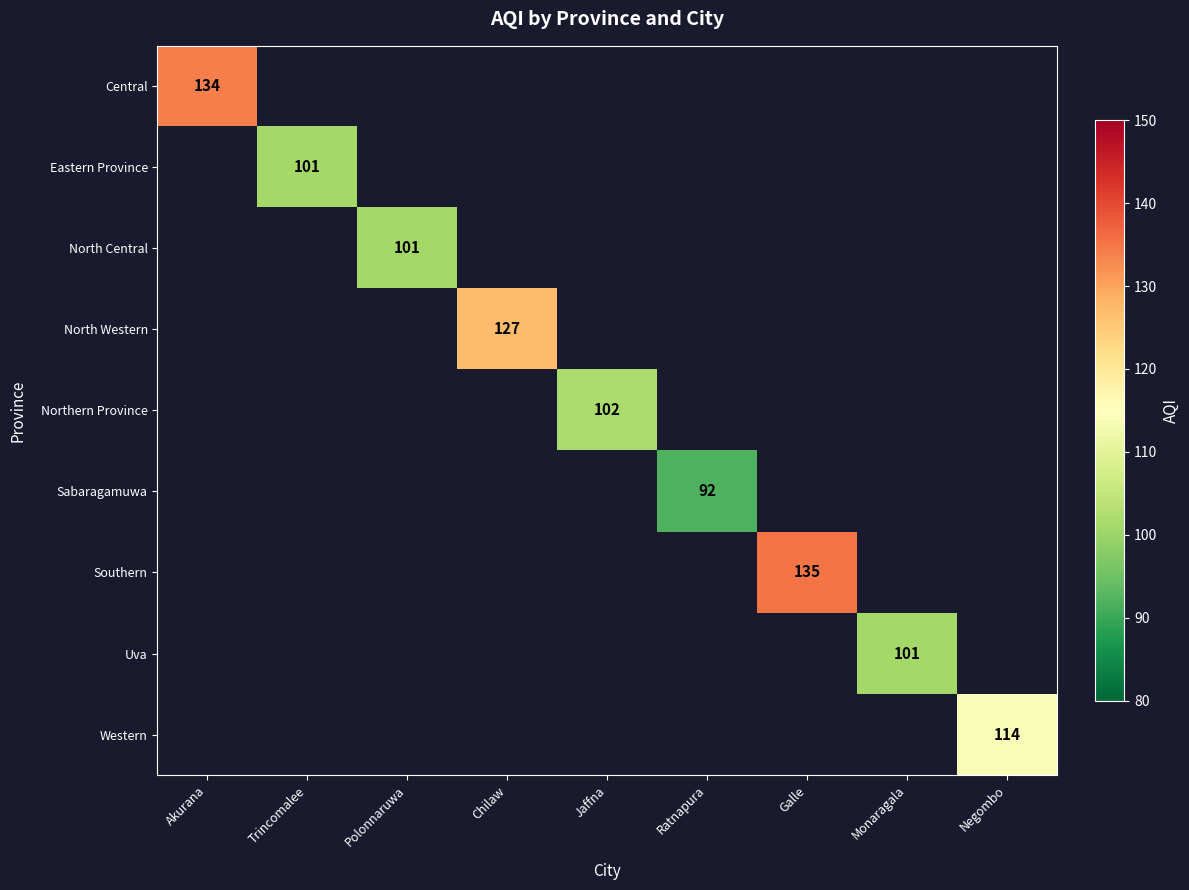

What is the greatest value displayed?

135.0